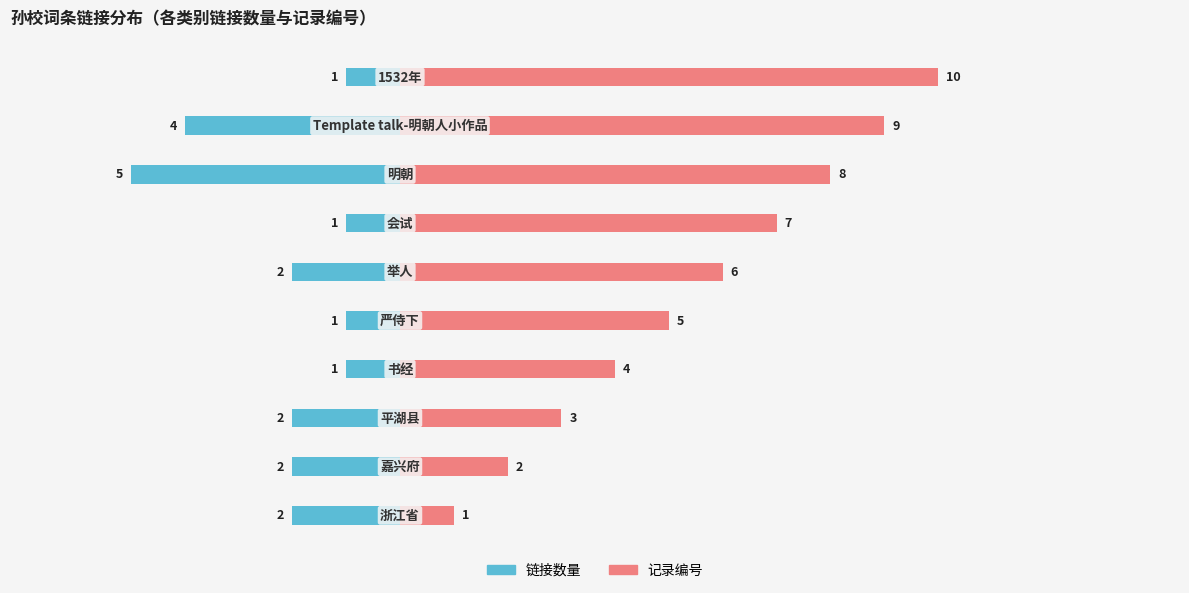

How many data points in 记录编号 are above 6?

4